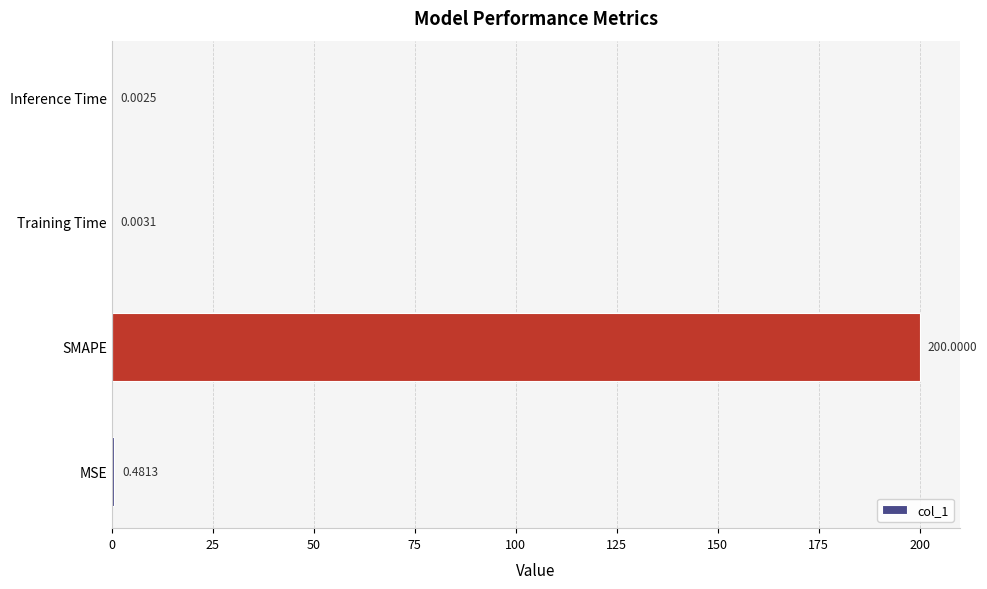

Which label corresponds to the largest value in the chart?

SMAPE